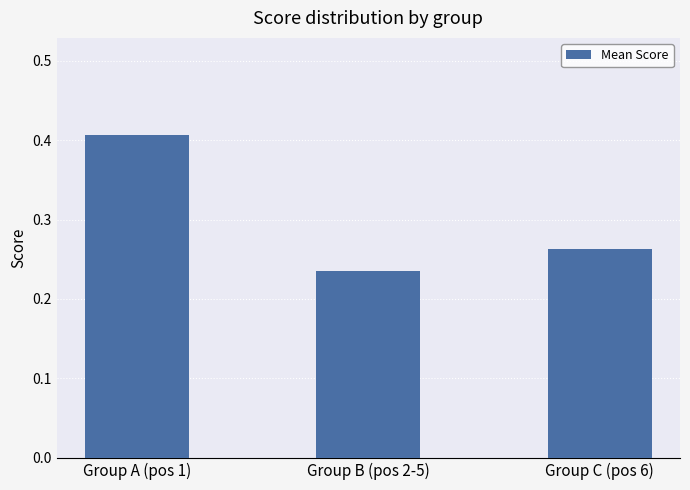

Between Group A (pos 1) and Group B (pos 2-5), which is larger?

Group A (pos 1)